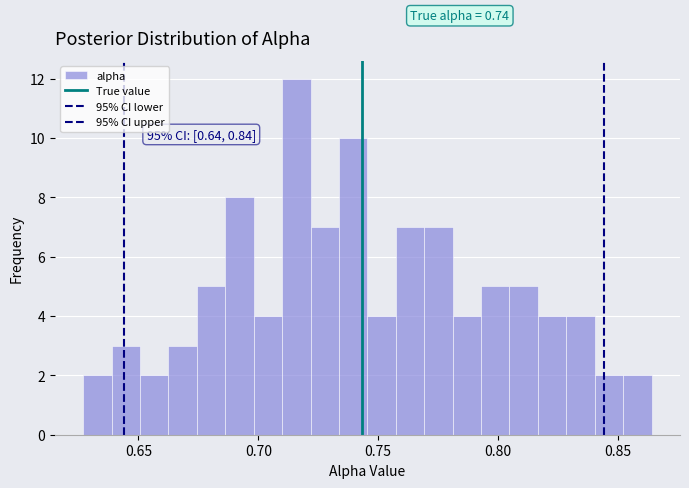

Read against the x-axis, roughly where is the centre of the tallest bar?

0.715